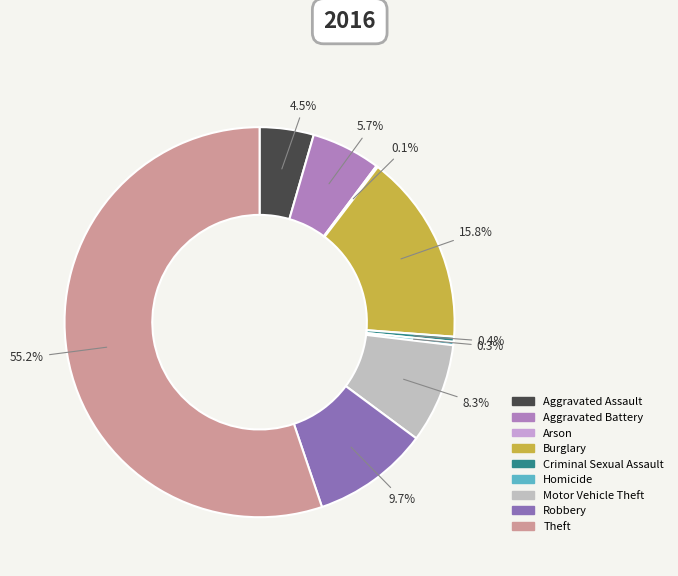

To the nearest percent, what is the average slice percentage?

11%